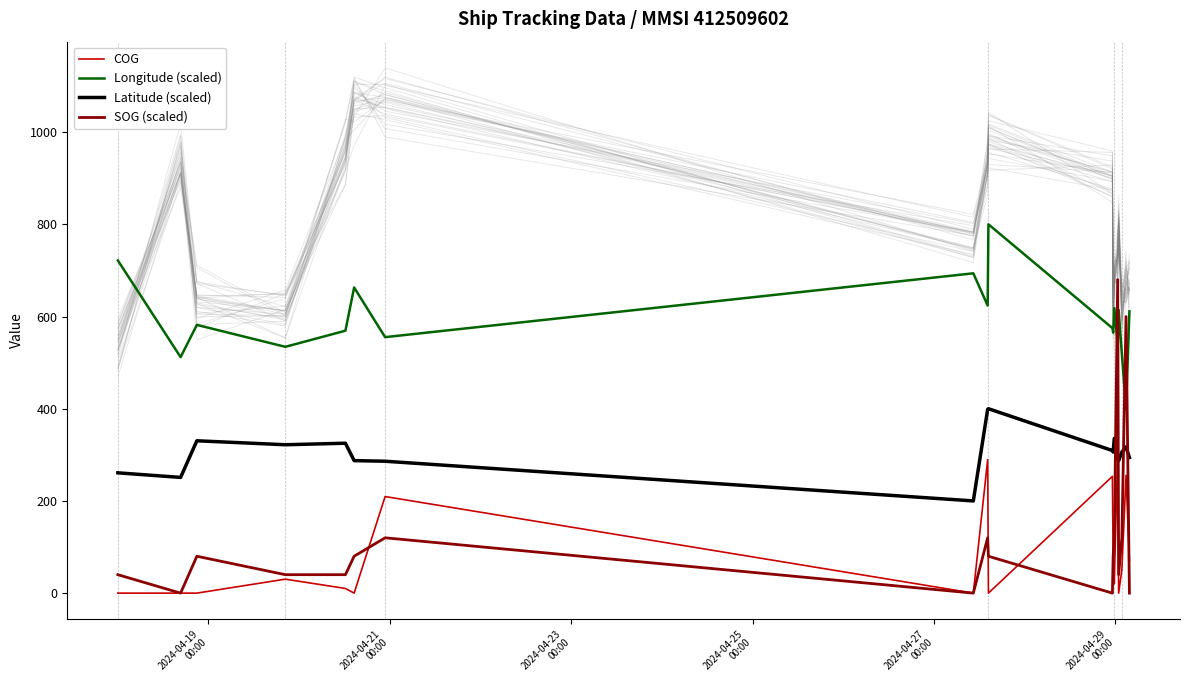

True or false: COG and Longitude (scaled) intersect in this chart.

False